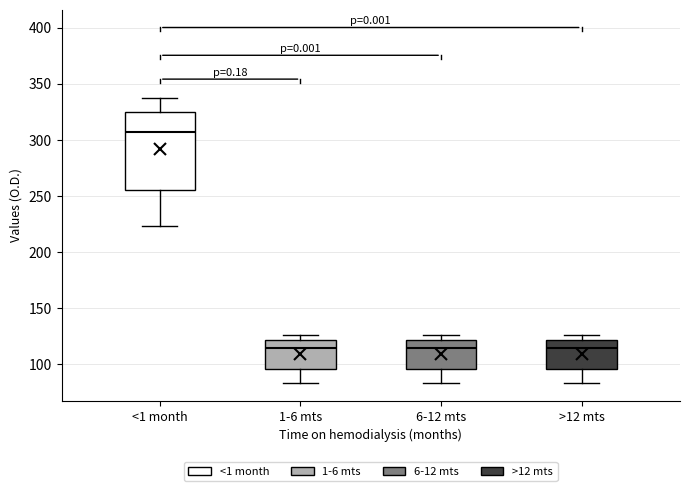

Which box has the highest median line?

<1 month